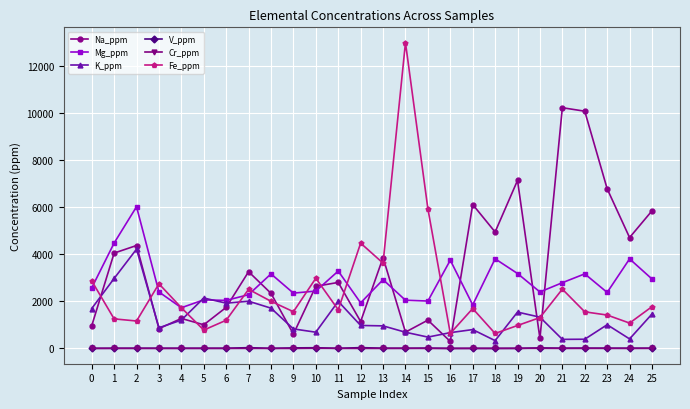

At which category does Mg_ppm reach its first local valley?

4